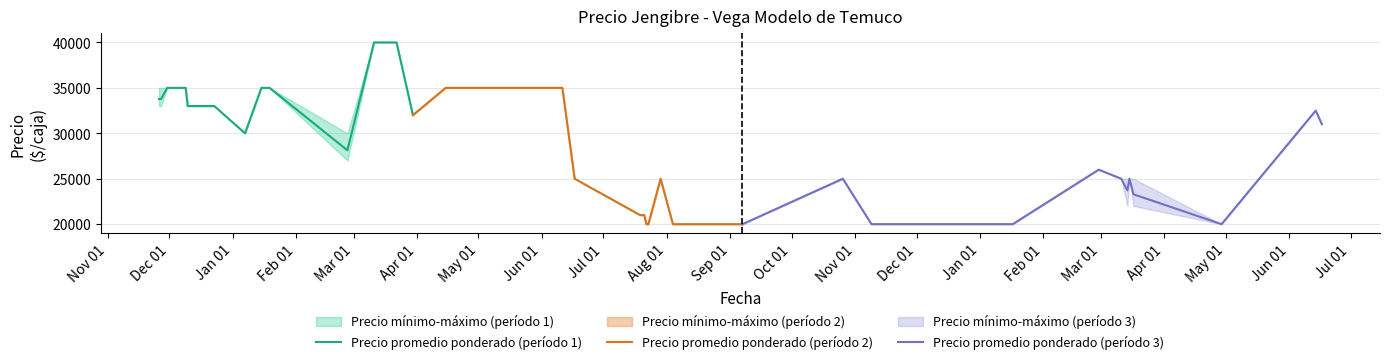

At which label does Precio promedio ponderado (período 2) reach its minimum?

Aug 01